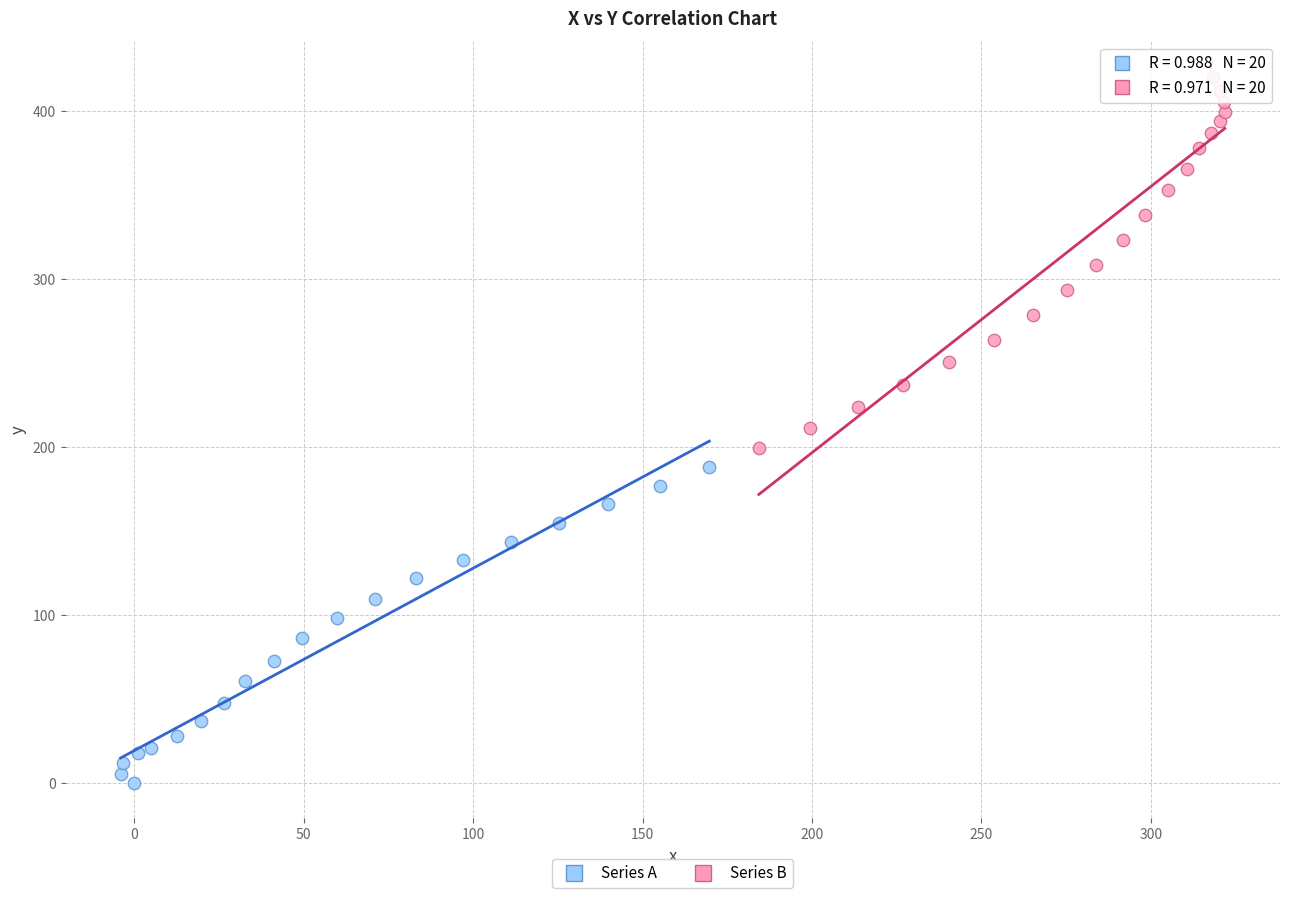

Which series contains the lowest Y value?

Series A